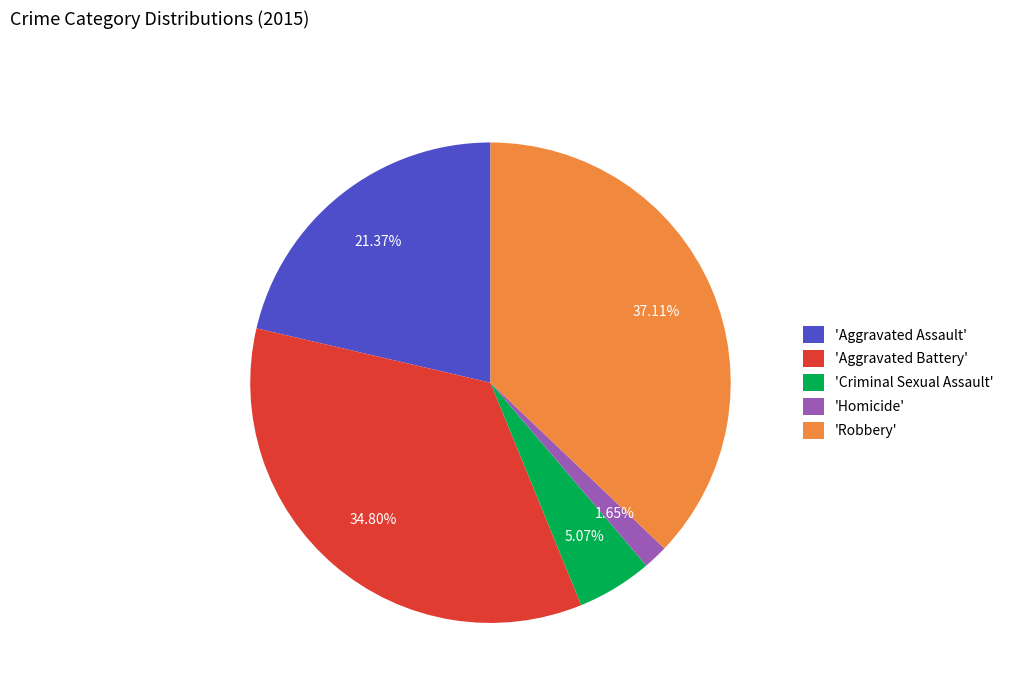

Approximately how many times larger is the value at 'Aggravated Assault' compared to 'Robbery'?

0.6